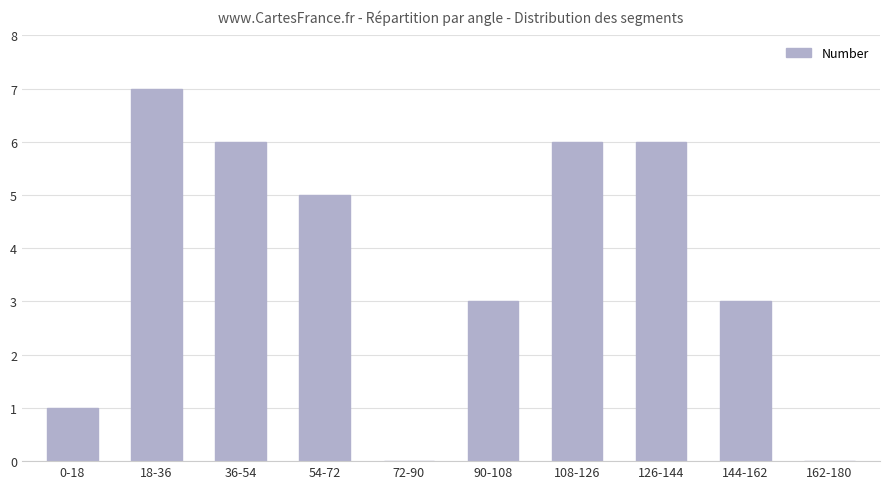

How many series are shown in this chart?

1